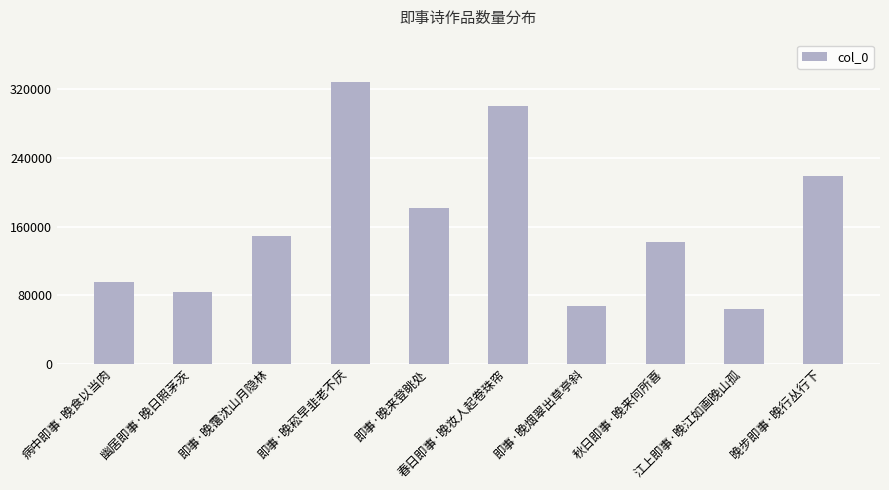

Rank the categories by value from lowest to highest.

江上即事·晚江如画晚山孤, 即事·晚烟翠出草亭斜, 幽居即事·晚日照茅茨, 病中即事·晚食以当肉, 秋日即事·晚来何所喜, 即事·晚霭沈山月隐林, 即事·晚来登眺处, 晚步即事·晚行丛行下, 春日即事·晚妆人起卷珠帘, 即事·晚菘早韭老不厌